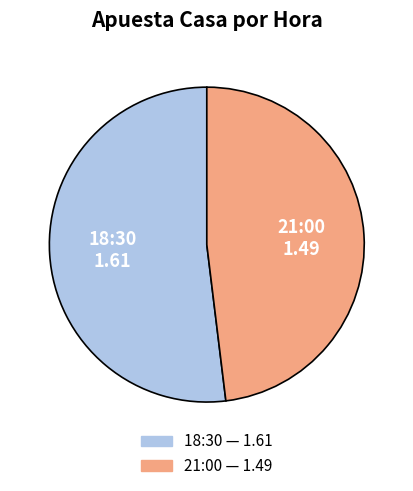

The 21:00 slice represents 48% of the pie. True or false?

True